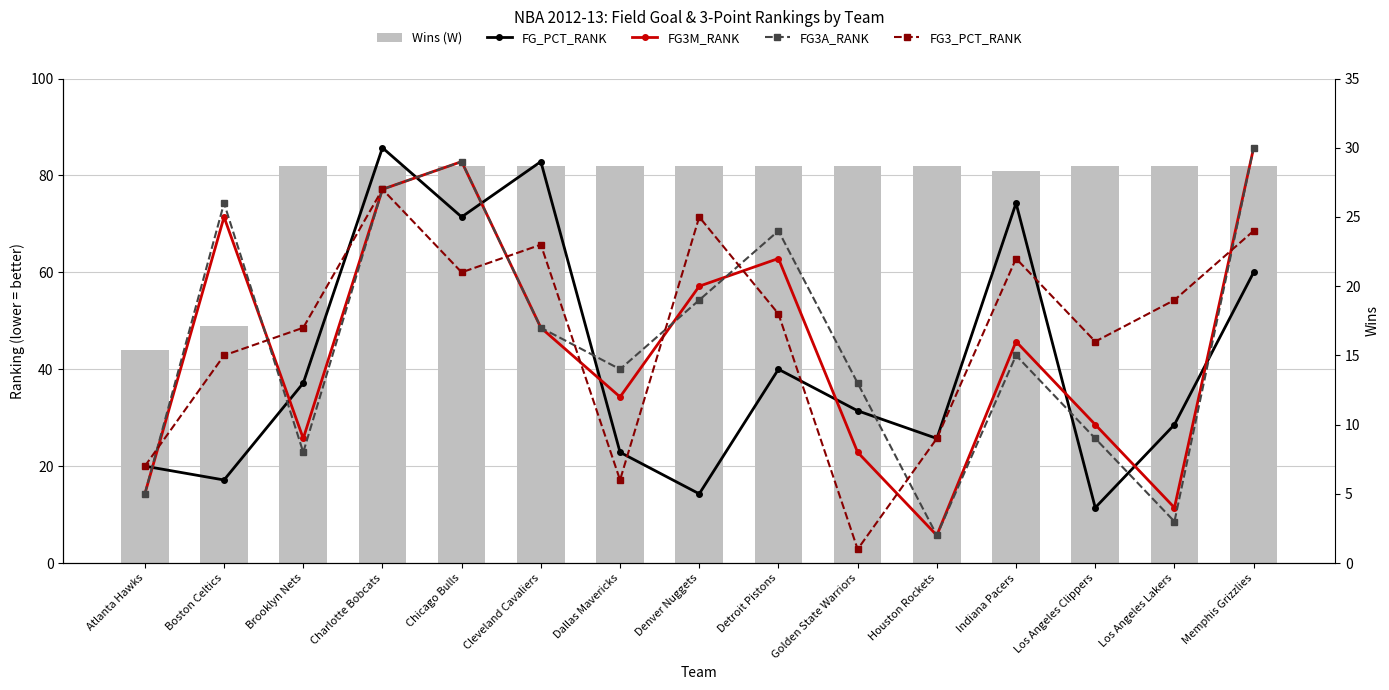

The FG_PCT_RANK series shows 4 at Los Angeles Clippers. True or false?

True